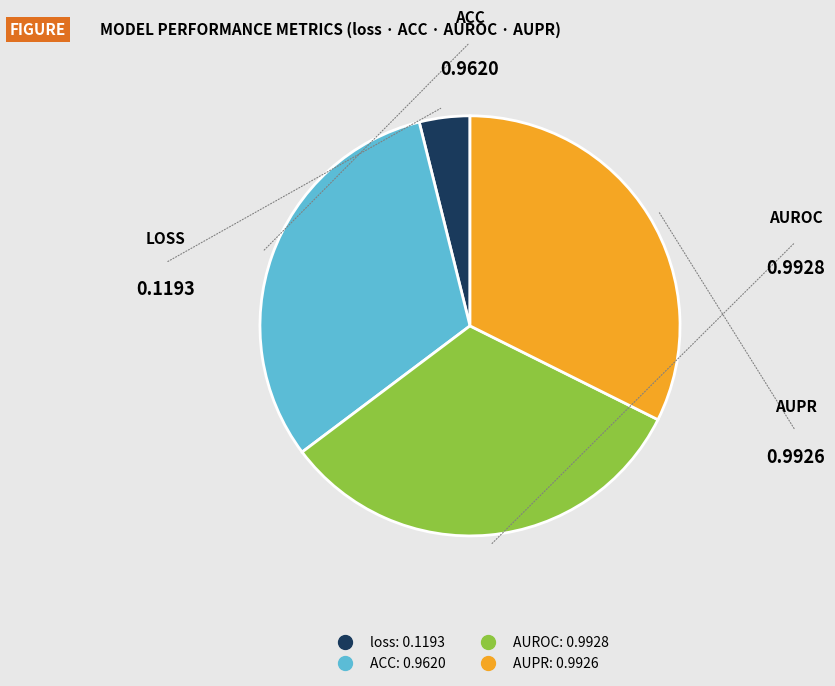

Combined, do ACC and loss account for over 50%?

No